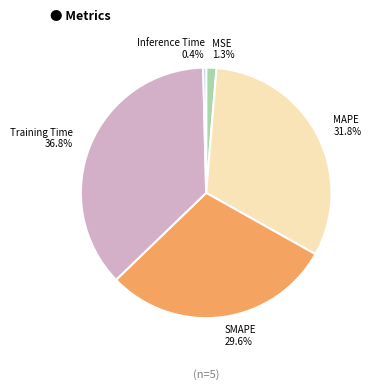

Is Inference Time the majority of the pie?

No